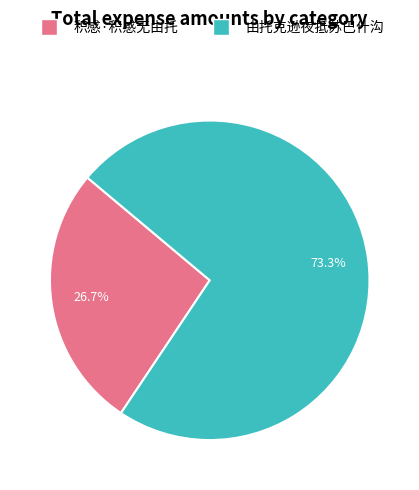

Rank the categories by value from lowest to highest.

积感·积感无由托, 由托克逊夜抵苏巴什沟